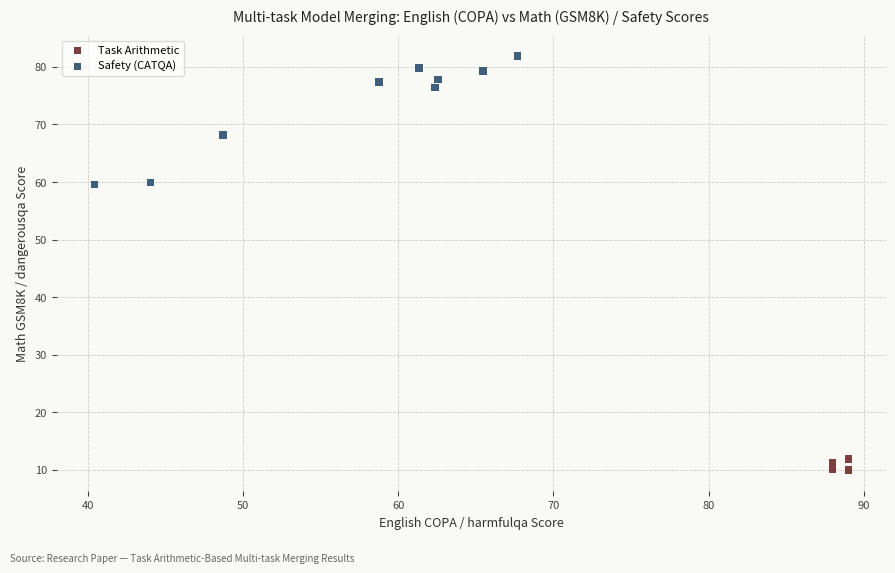

Which series contains the lowest Y value?

Task Arithmetic